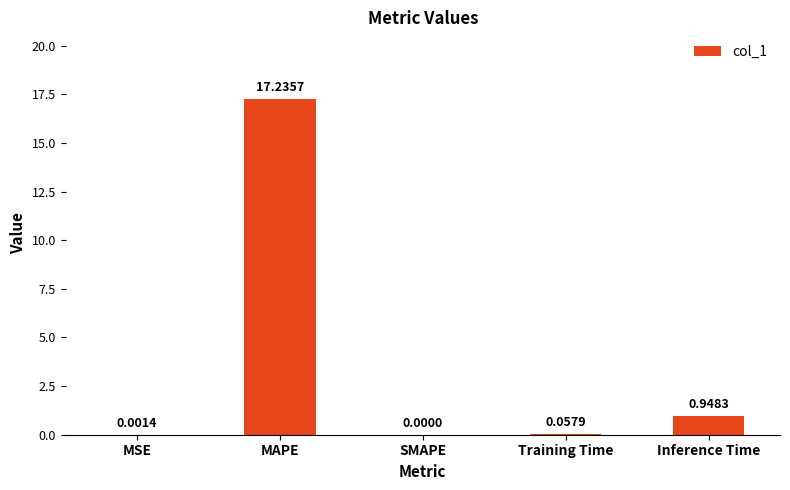

At which label is the value closest to 8?

Inference Time